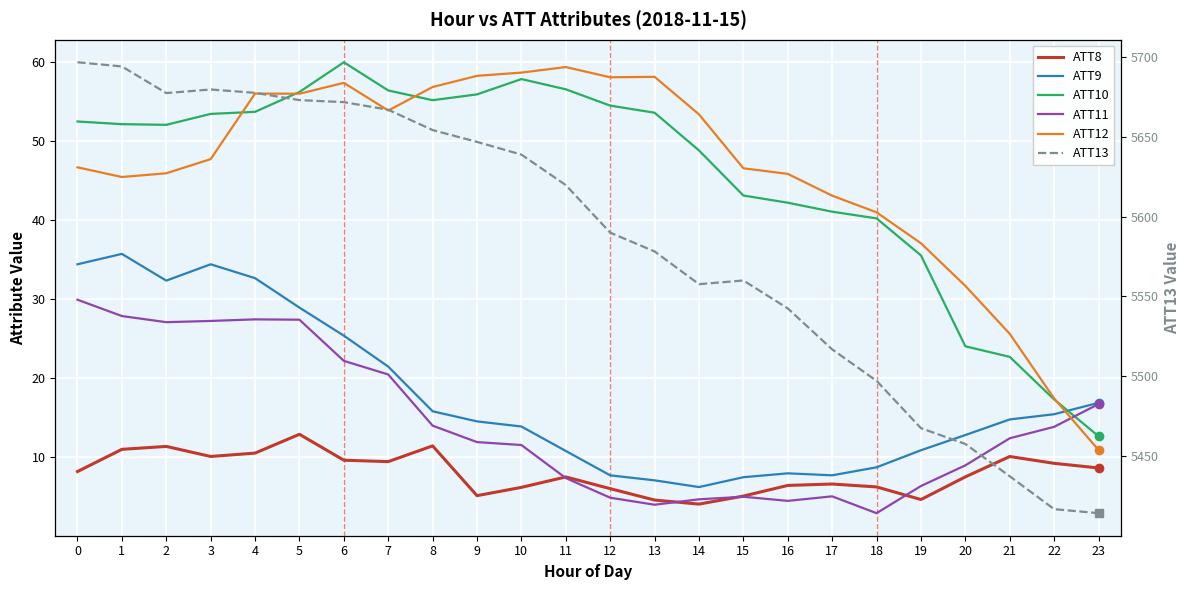

Which series changed the most between 11 and 12?

ATT13